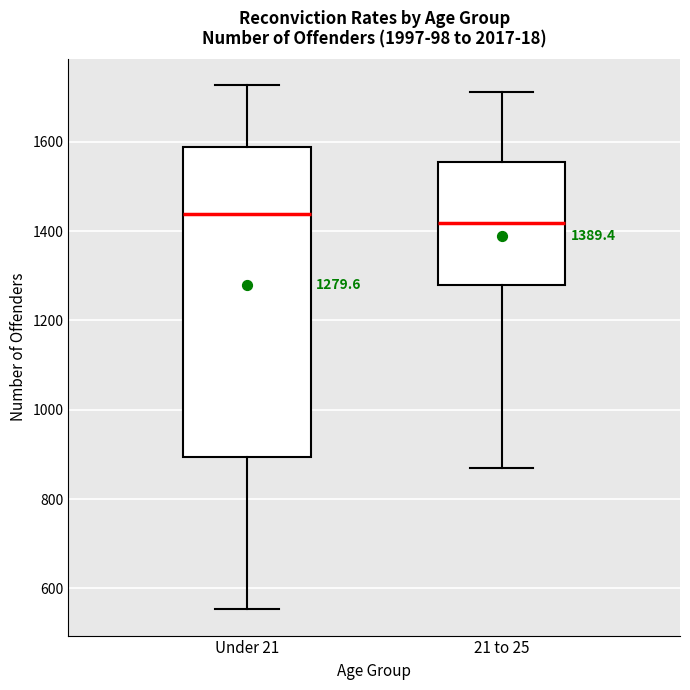

Which box's median line is the highest?

Under 21